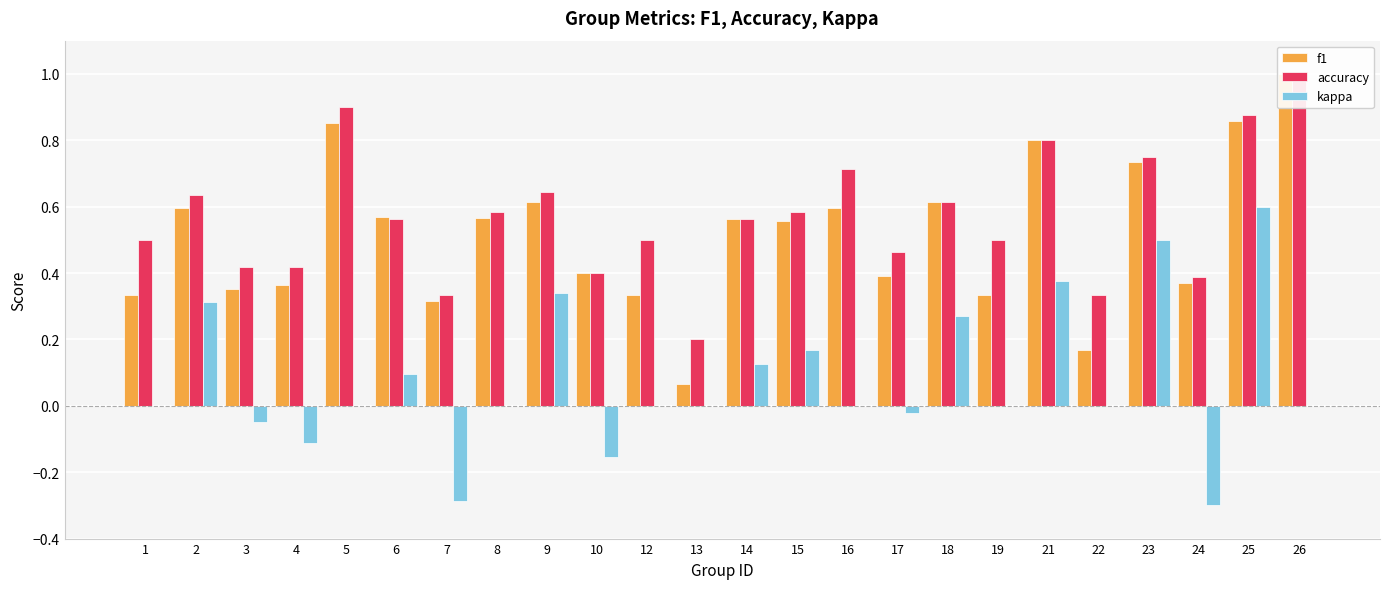

What is the value of the accuracy bar at the 9th from the left?

0.6